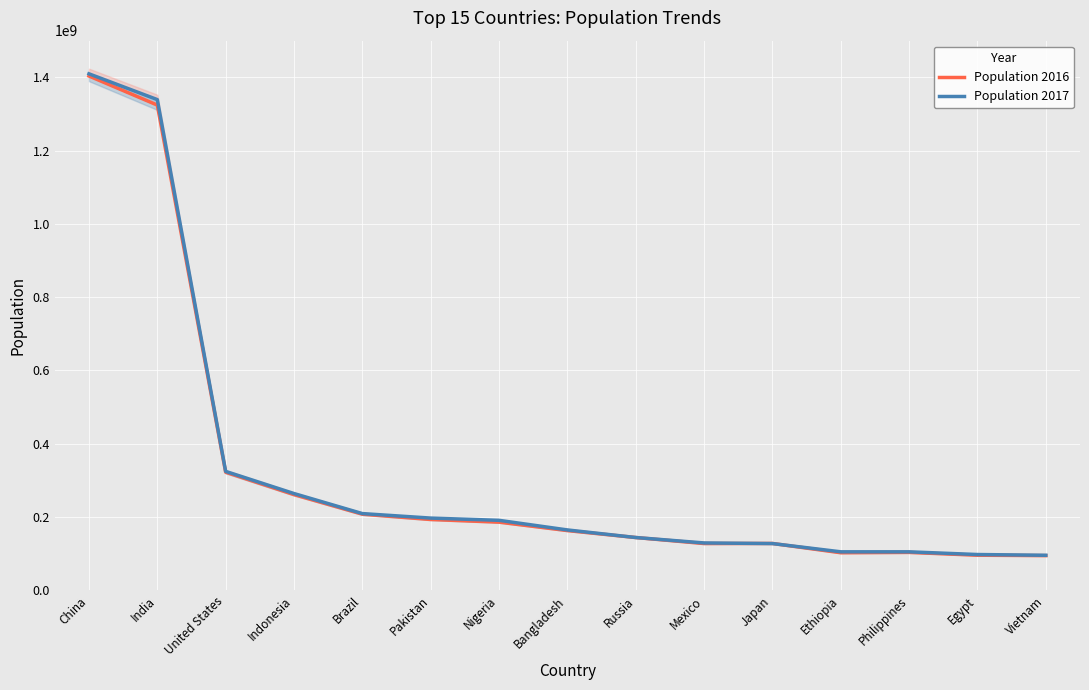

The Population 2016 series shows 94569072 at Vietnam. True or false?

True